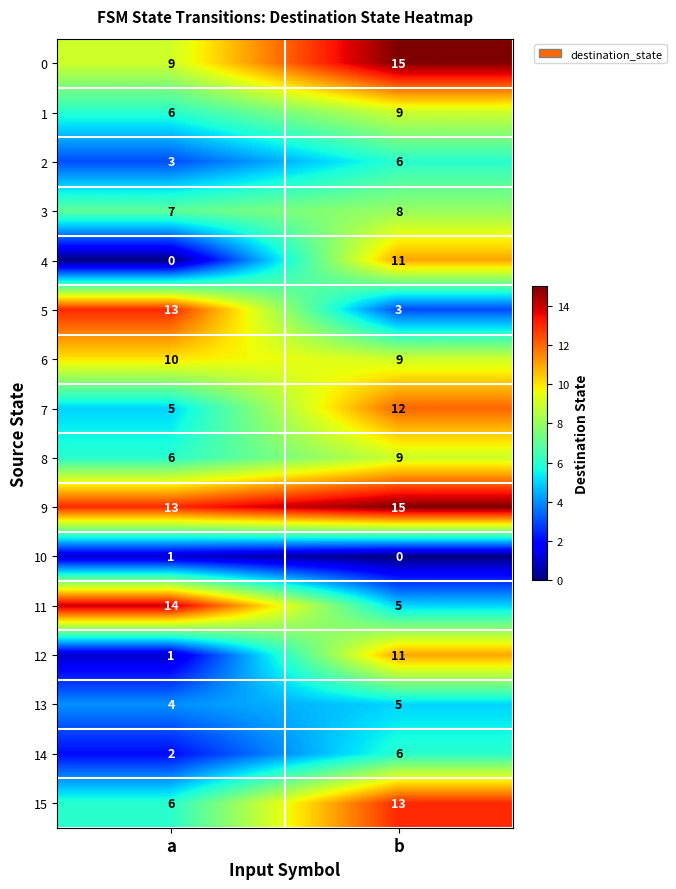

Where is 3 nearest to the value 7?

a